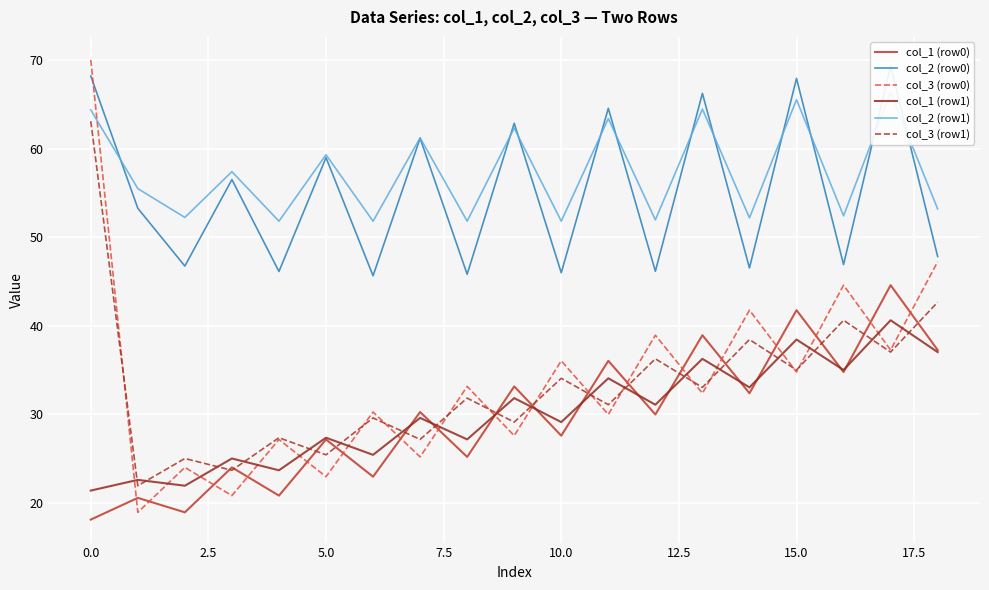

The col_1 (row1) series shows 48.6 at 10.0. True or false?

False